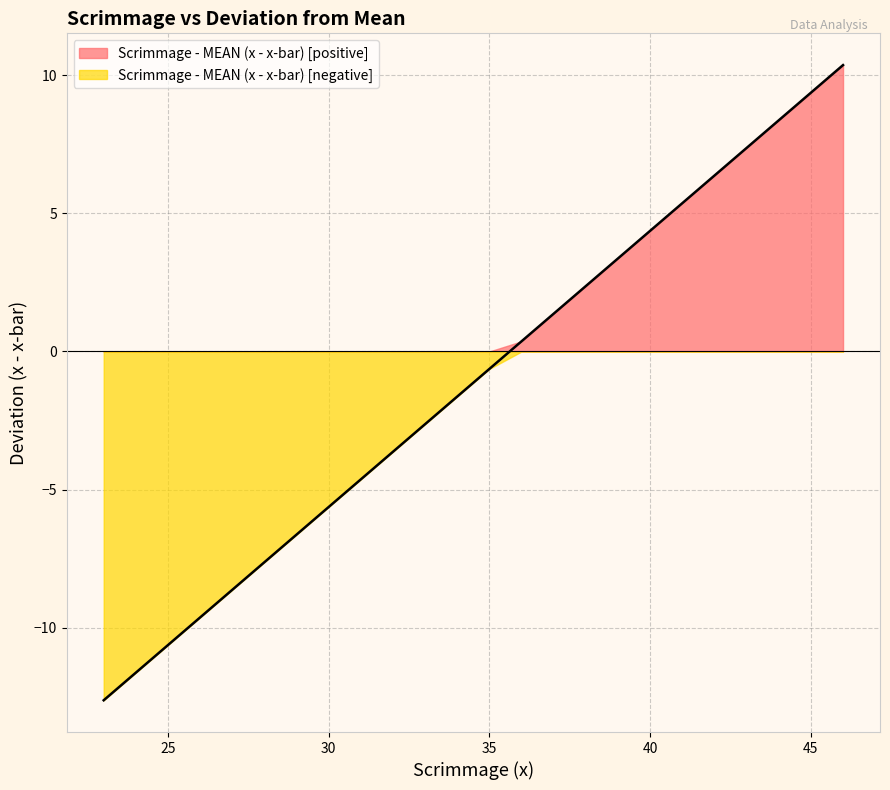

Rank the categories by value from lowest to highest.

23, 28, 31, 32, 32, 32, 33, 33, 34, 34, 34, 34, 34, 34, 34, 34, 35, 36, 36, 36, 36, 36, 37, 37, 37, 38, 38, 38, 39, 40, 41, 41, 42, 42, 46